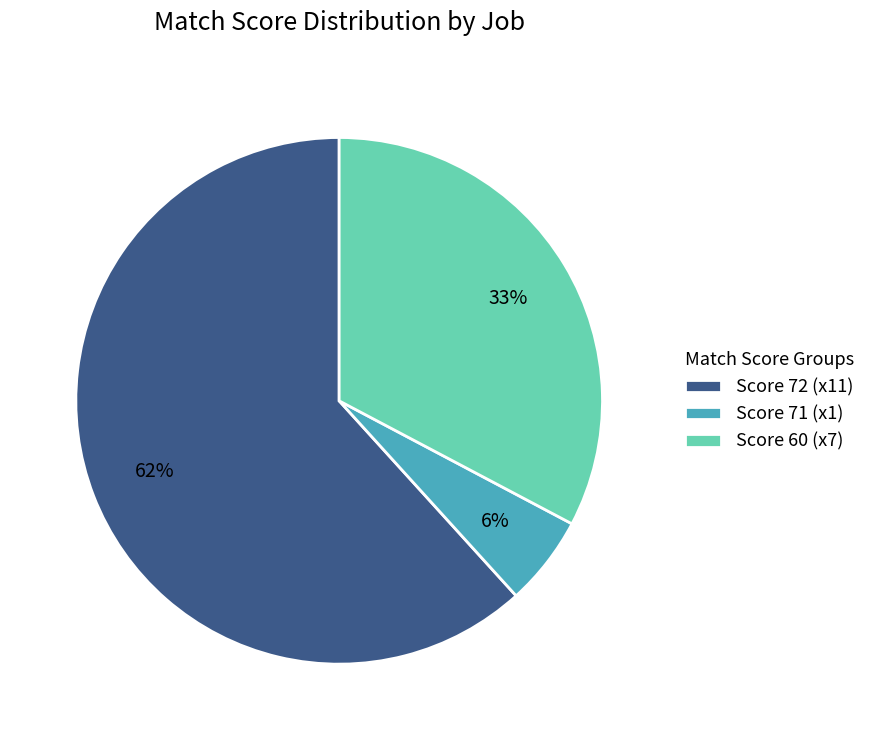

Rank the categories by value from highest to lowest.

Score 72 (x11), Score 60 (x7), Score 71 (x1)